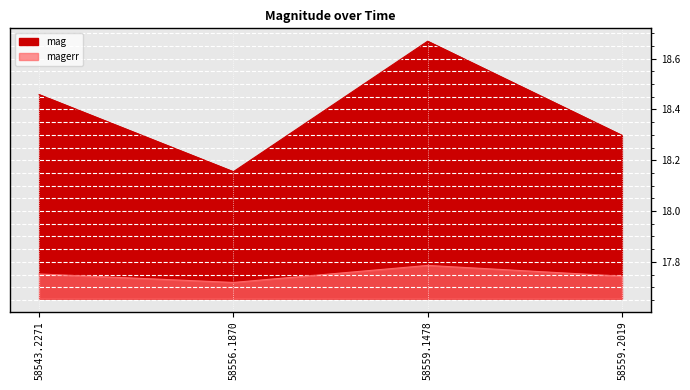

The mag series shows 18.2 at 58556.1870. True or false?

True